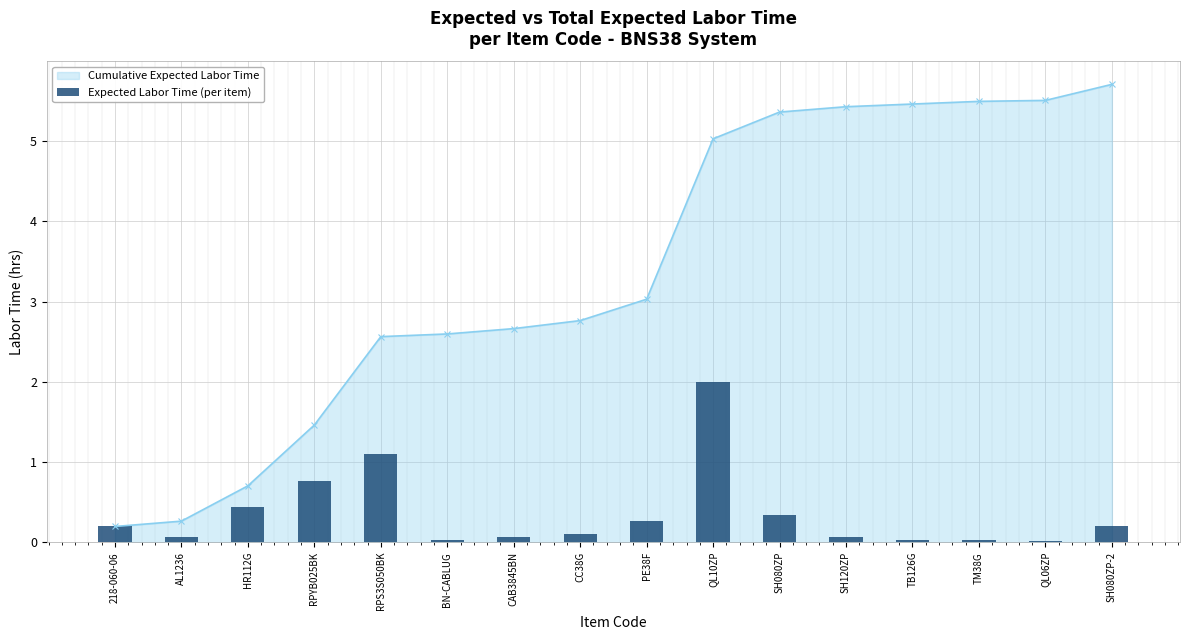

What is the sum of all values?

5.7